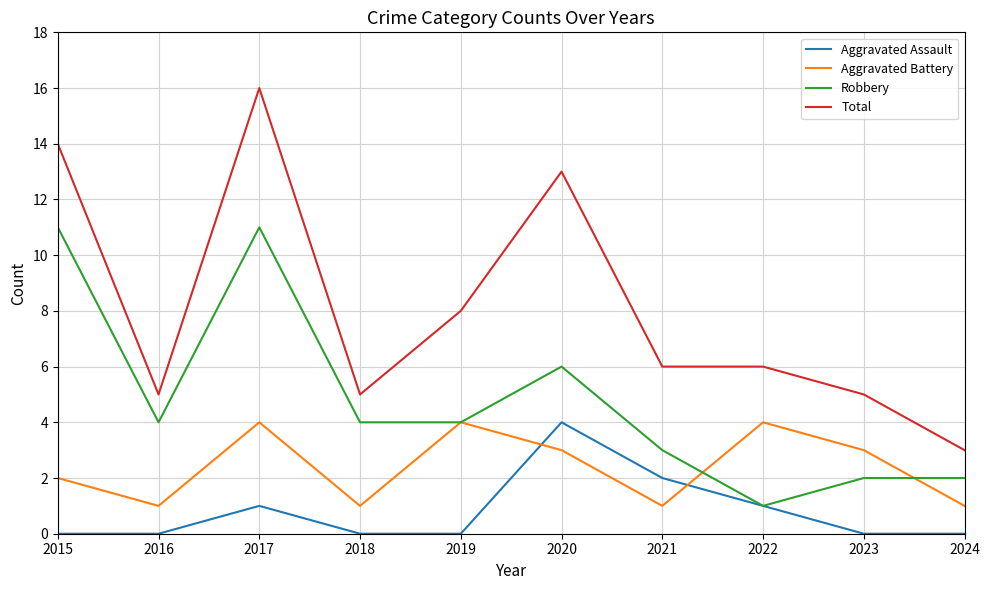

Which series changed the most between 2016 and 2021?

Aggravated Assault